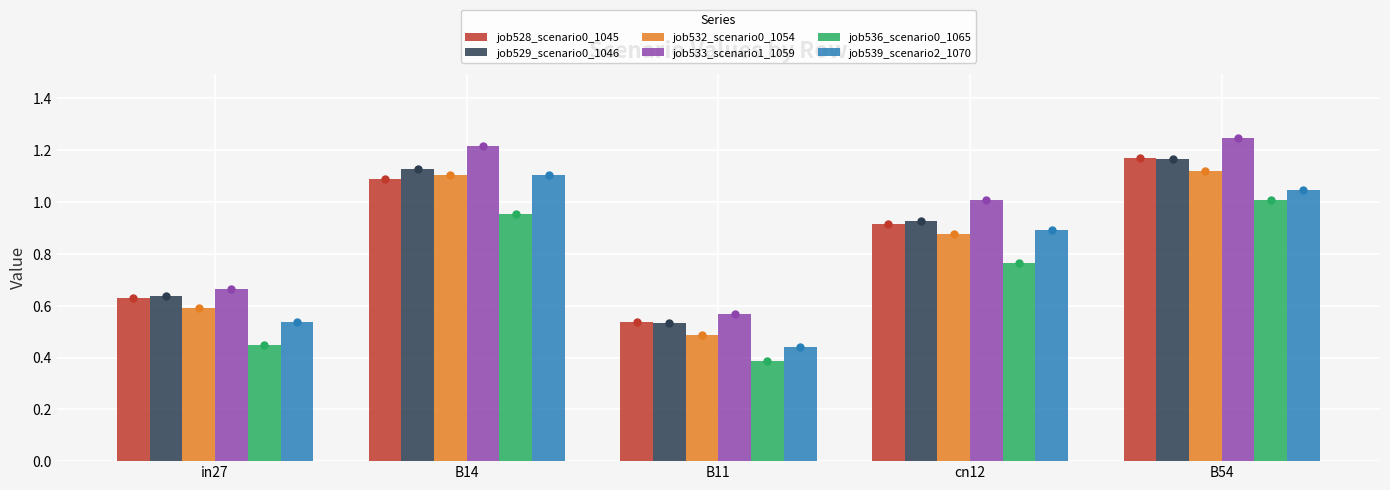

Which series has the largest total across all categories?

job533_scenario1_1059